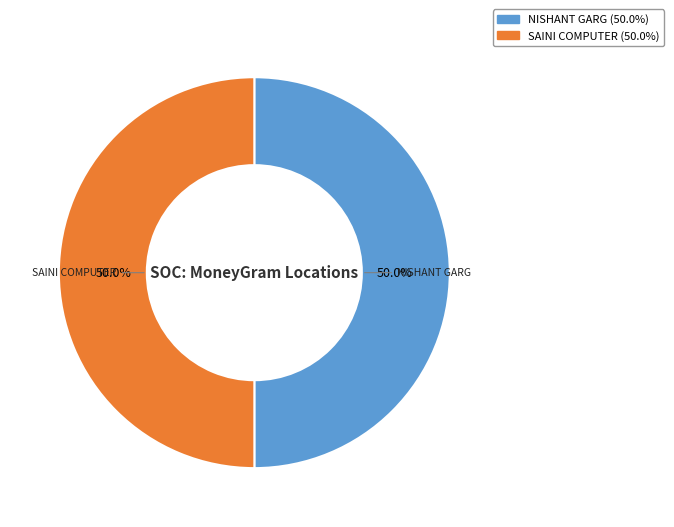

Is the sum of NISHANT GARG and SAINI COMPUTER greater than half?

Yes